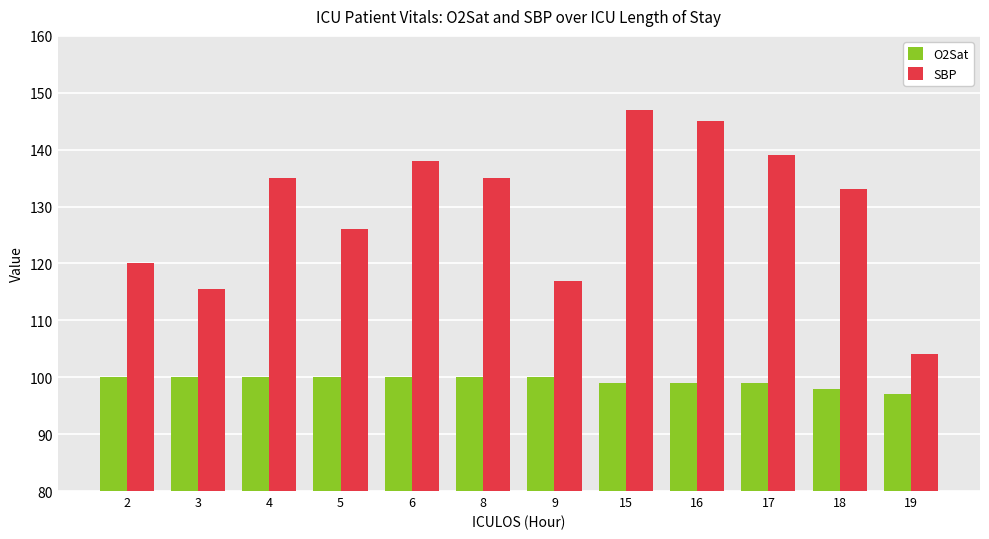

What is the value of the SBP bar at the 2nd from the left?

115.5